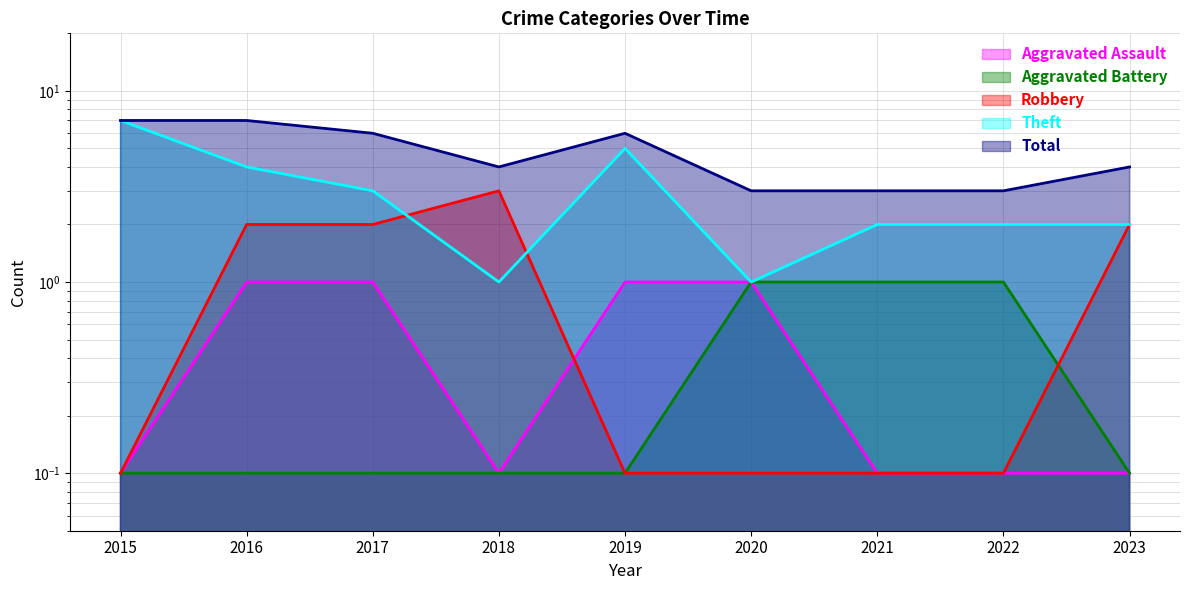

List the series in order of their peak value, lowest first.

Aggravated Assault, Aggravated Battery, Robbery, Theft, Total